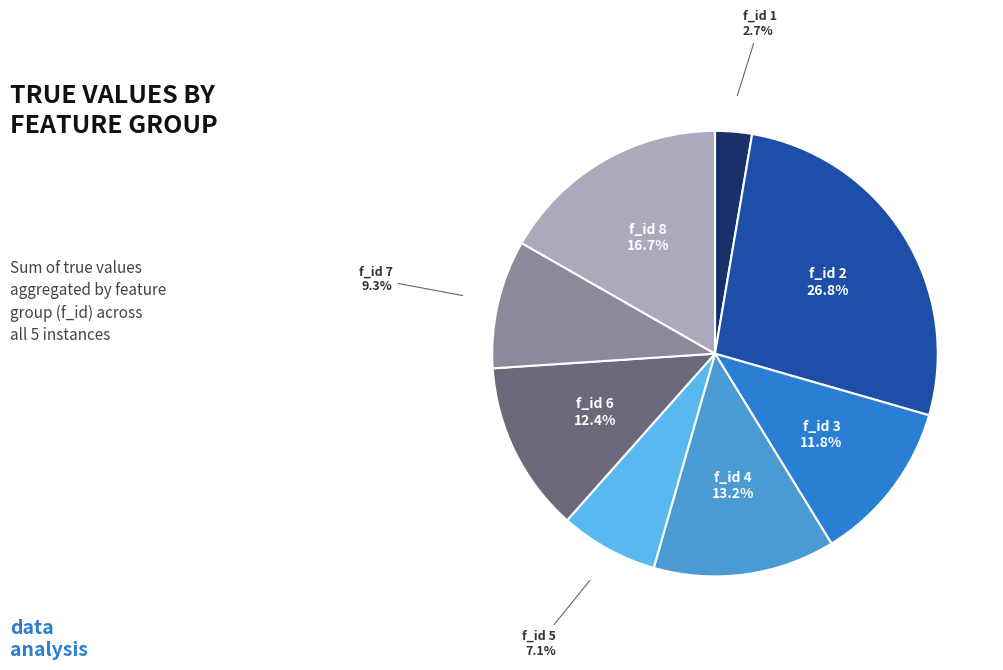

What is the ratio of the value at f_id 1 to the value at f_id 5?

0.4